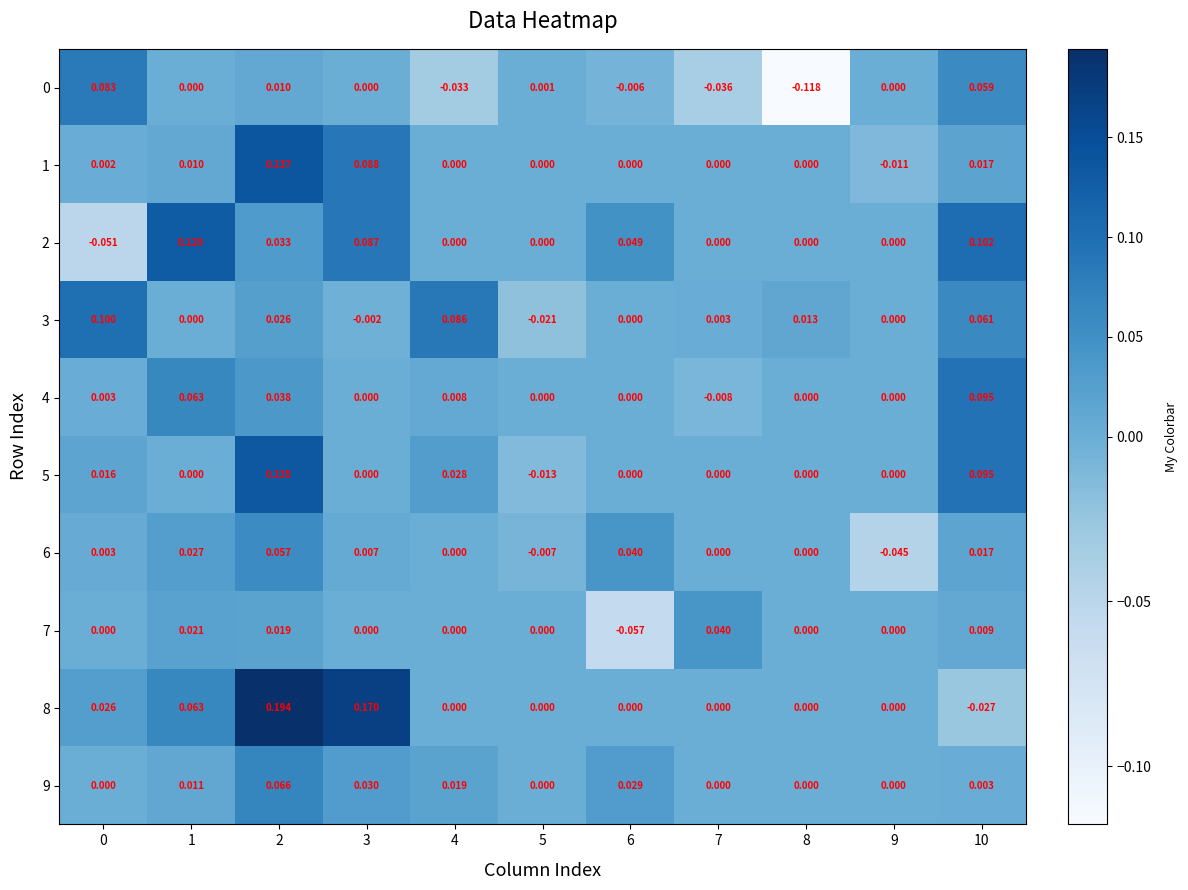

Which series changed the most between 7 and 10?

4